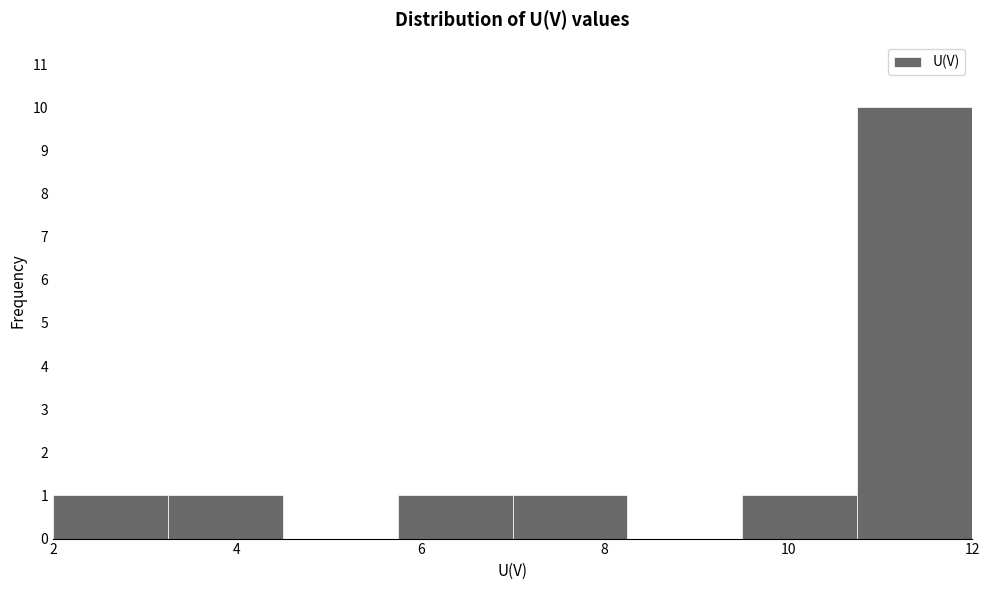

Reading left to right, transcribe this chart: for each bar, give the range it covers on the x-axis and its height. Neither the bar edges nor the heights are printed on the chart, so give them approximately, as read against the axes.

2.00 to 3.25: 1
3.25 to 4.50: 1
4.50 to 5.75: 0
5.75 to 7.00: 1
7.00 to 8.25: 1
8.25 to 9.50: 0
9.50 to 10.75: 1
10.75 to 12.00: 10